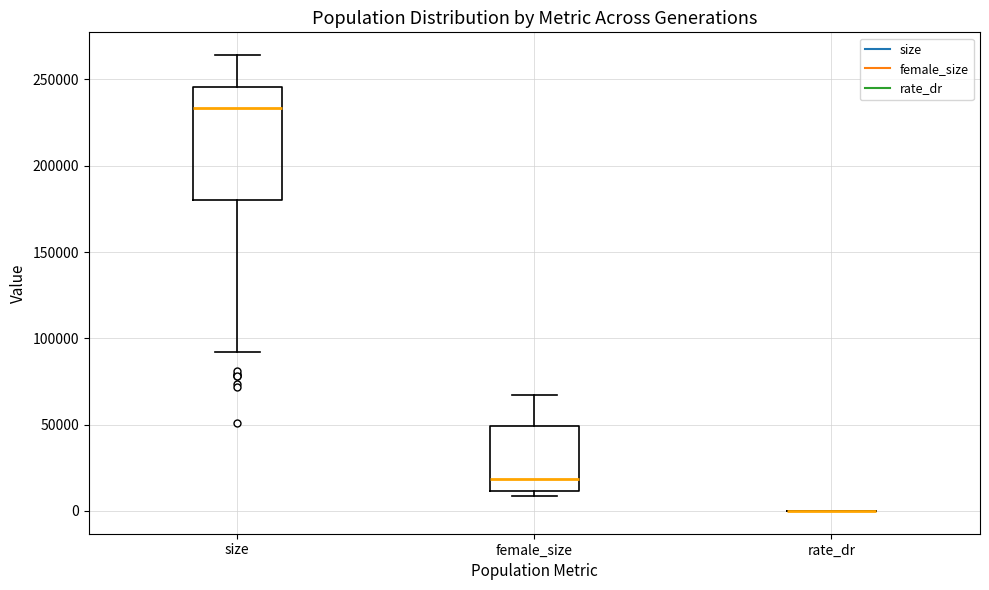

Comparing the boxes themselves (not the whiskers), which one is the tallest?

size